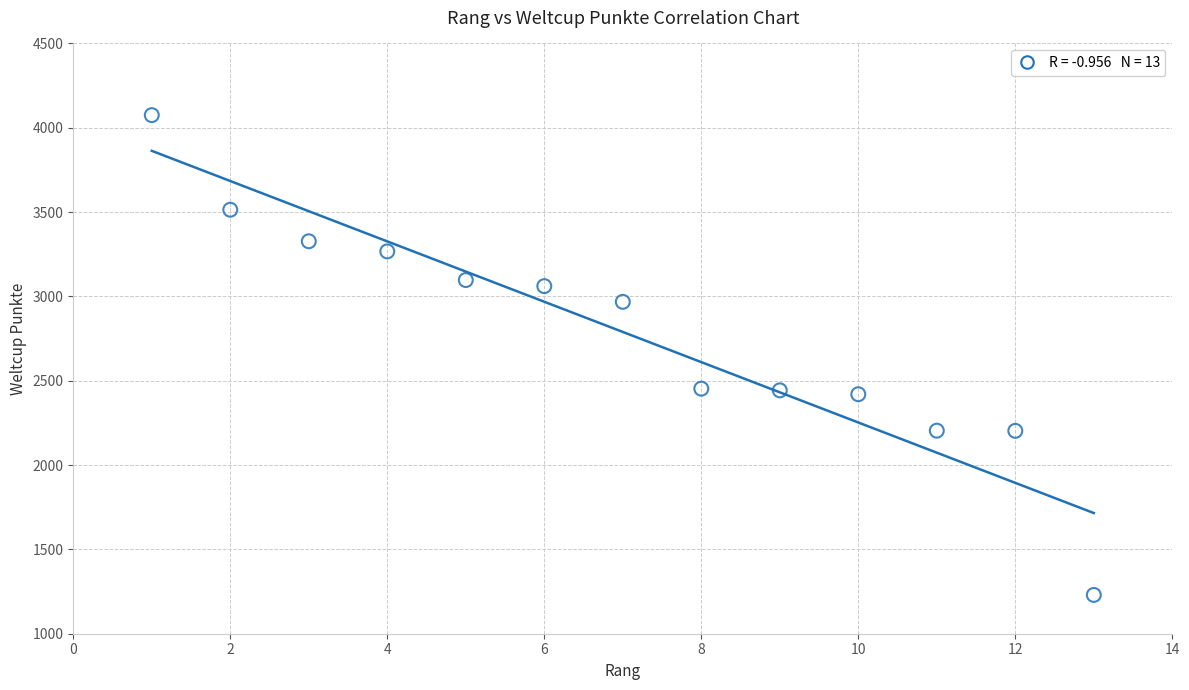

What is the range of Y values (max minus min)?

2845